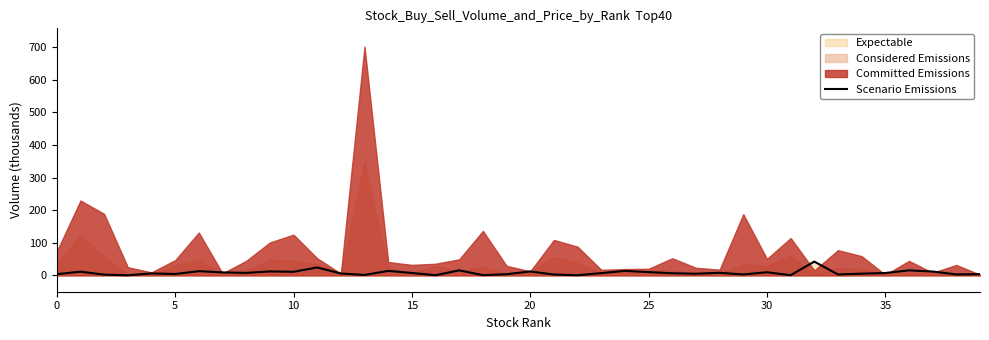

What is the sum of the values at 5 and 10?

15.4